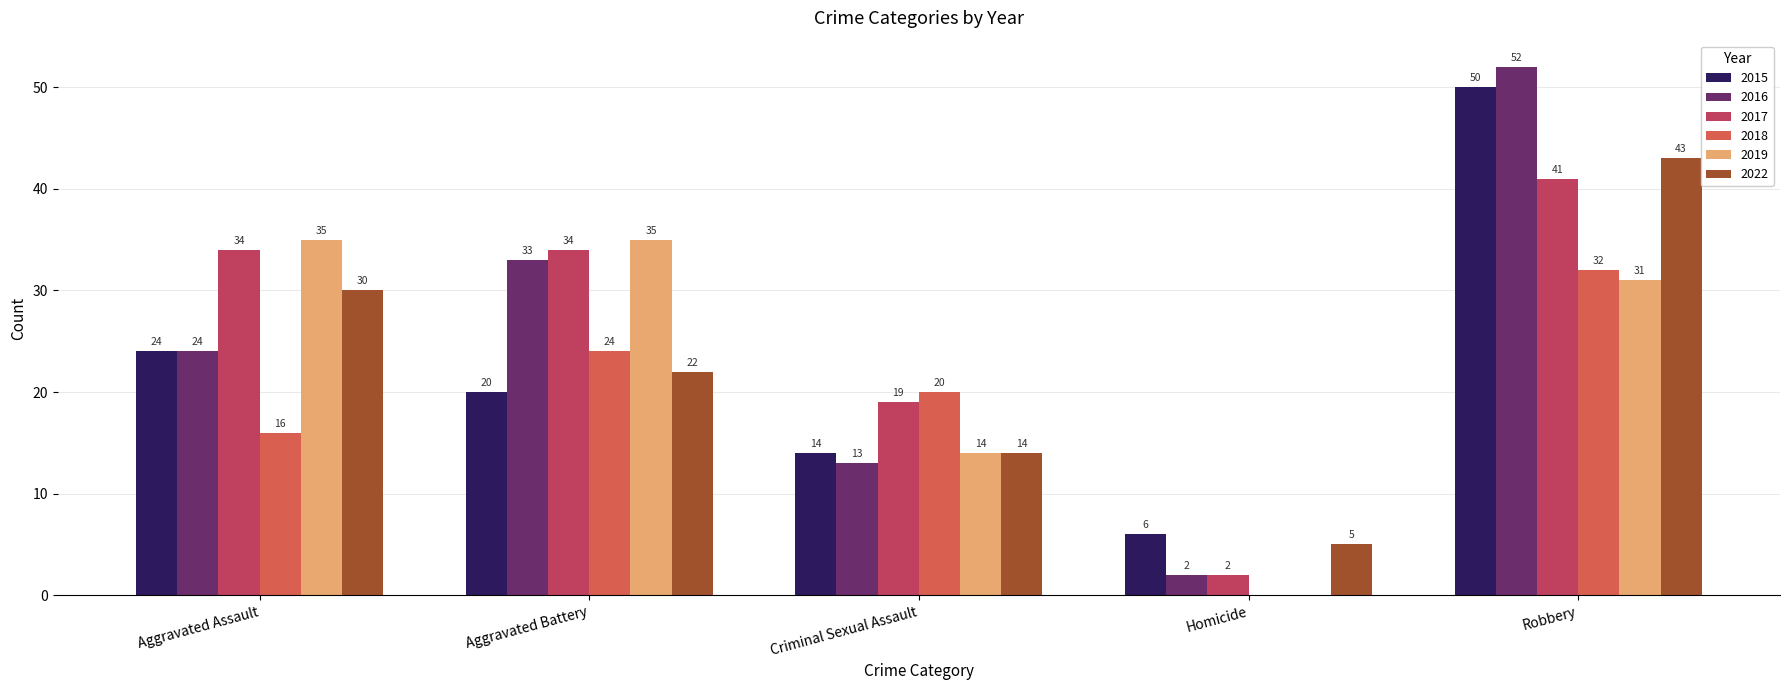

Reading left to right, list all the values displayed in this chart.

2015: Aggravated Assault=24	Aggravated Battery=20	Criminal Sexual Assault=14	Homicide=6	Robbery=50
2016: Aggravated Assault=24	Aggravated Battery=33	Criminal Sexual Assault=13	Homicide=2	Robbery=52
2017: Aggravated Assault=34	Aggravated Battery=34	Criminal Sexual Assault=19	Homicide=2	Robbery=41
2018: Aggravated Assault=16	Aggravated Battery=24	Criminal Sexual Assault=20	Homicide=0	Robbery=32
2019: Aggravated Assault=35	Aggravated Battery=35	Criminal Sexual Assault=14	Homicide=0	Robbery=31
2022: Aggravated Assault=30	Aggravated Battery=22	Criminal Sexual Assault=14	Homicide=5	Robbery=43